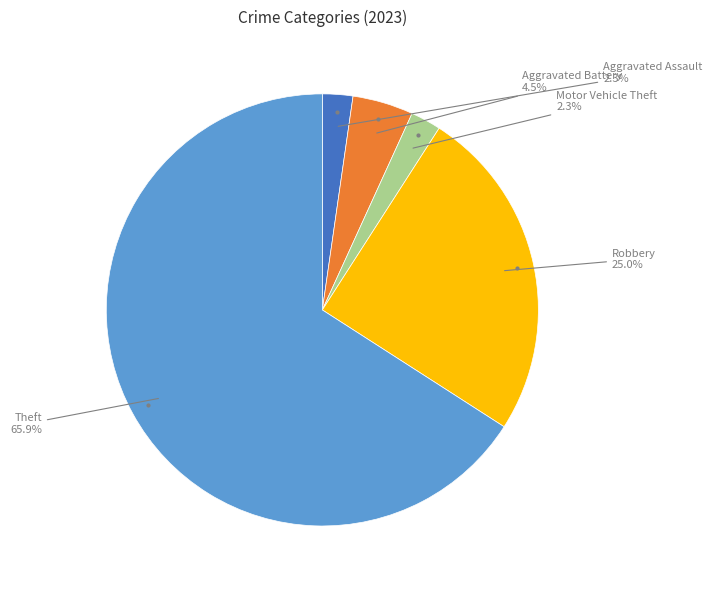

Is there a majority slice in this chart?

Yes